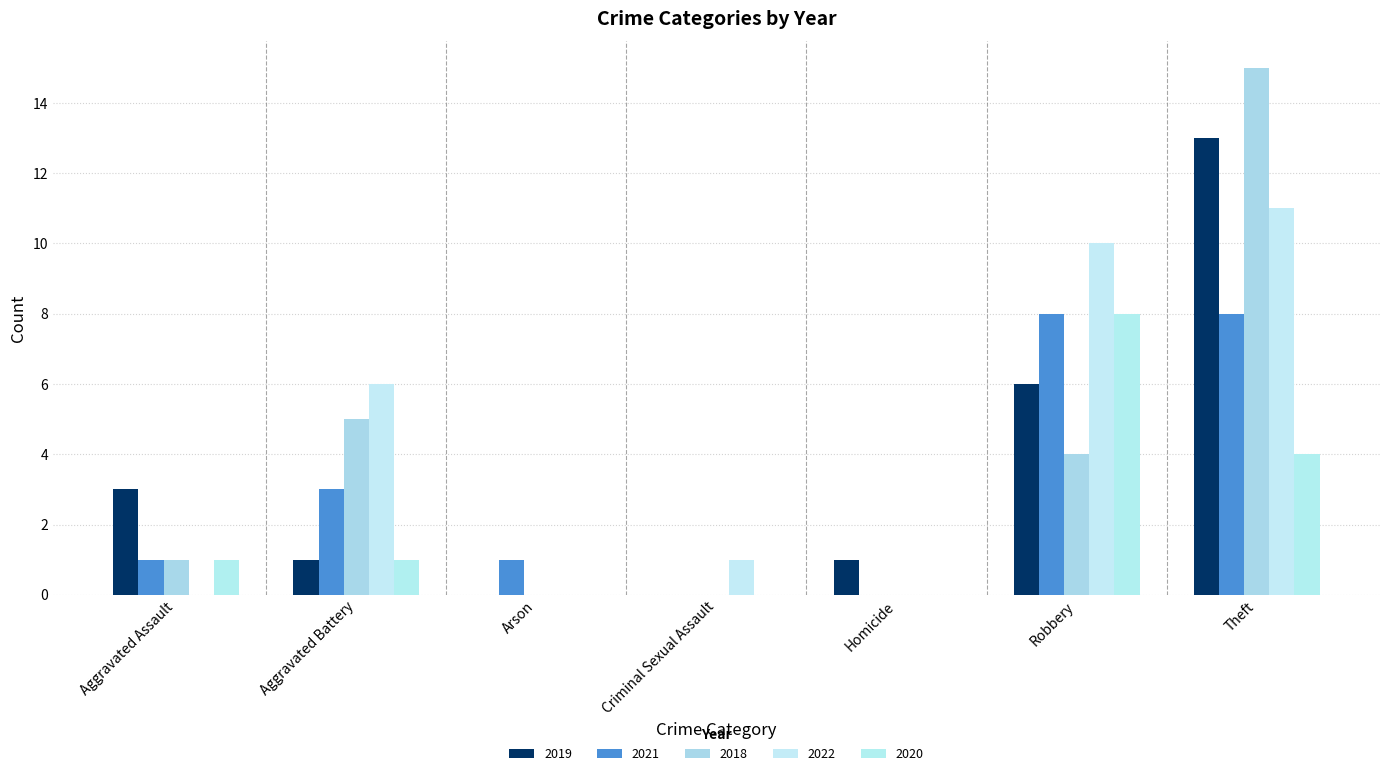

What is the total value across all series at Homicide?

1